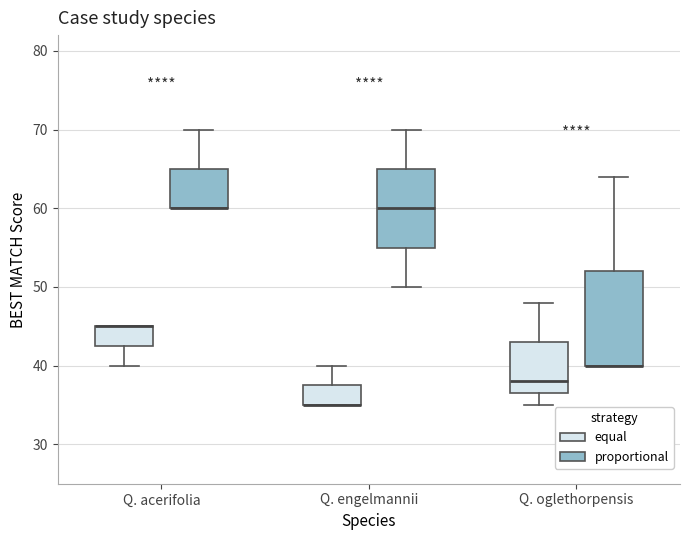

Reading left to right, transcribe this box plot: for each box, give where its median line is, the range the box spans, and where its two whiskers end, as read against the y-axis. The values are not printed on the chart, so give them approximately, as read against the axis.

Q. acerifolia (equal): median 45 (drawn on the box's upper edge), box 43 to 45, whiskers 40 to 45
Q. acerifolia (proportional): median 60 (drawn on the box's lower edge), box 60 to 65, whiskers 60 to 70
Q. engelmannii (equal): median 35 (drawn on the box's lower edge), box 35 to 38, whiskers 35 to 40
Q. engelmannii (proportional): median 60, box 55 to 65, whiskers 50 to 70
Q. oglethorpensis (equal): median 38, box 37 to 43, whiskers 35 to 48
Q. oglethorpensis (proportional): median 40 (drawn on the box's lower edge), box 40 to 52, whiskers 40 to 64